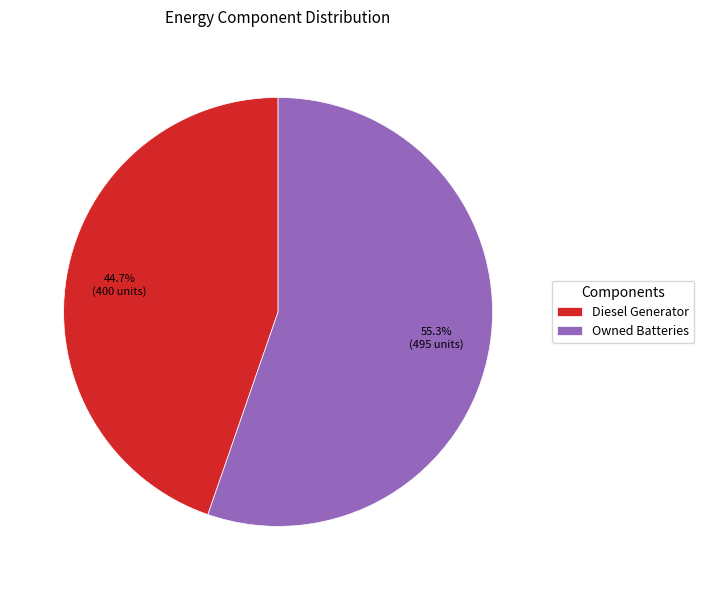

What is the ratio of the value at Owned Batteries to the value at Diesel Generator?

1.2